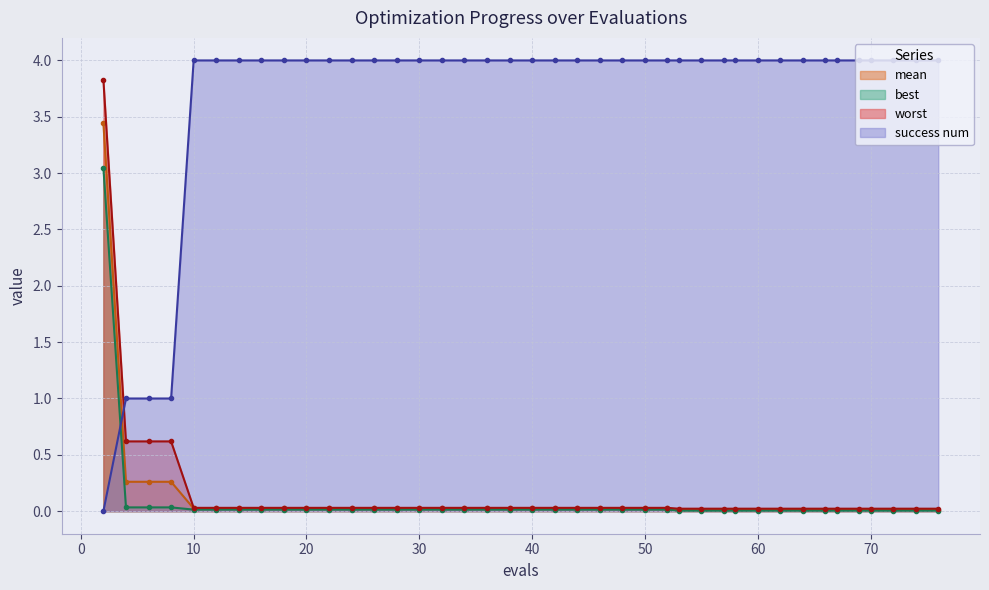

The value of success num at 30 is 4.0. True or false?

True